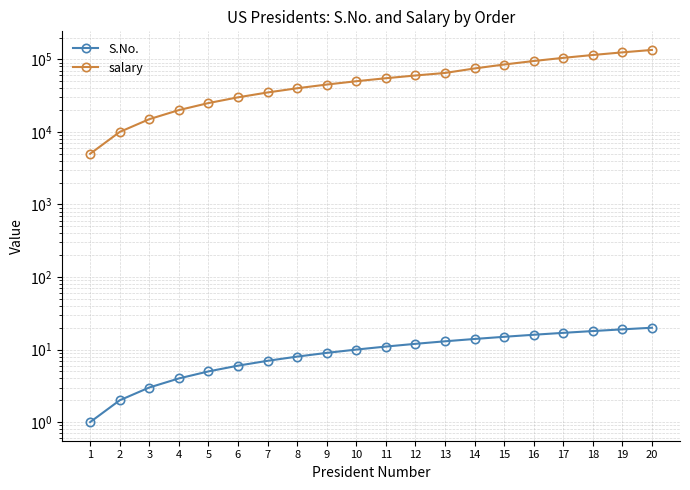

How many values in the S.No. series exceed 11?

9